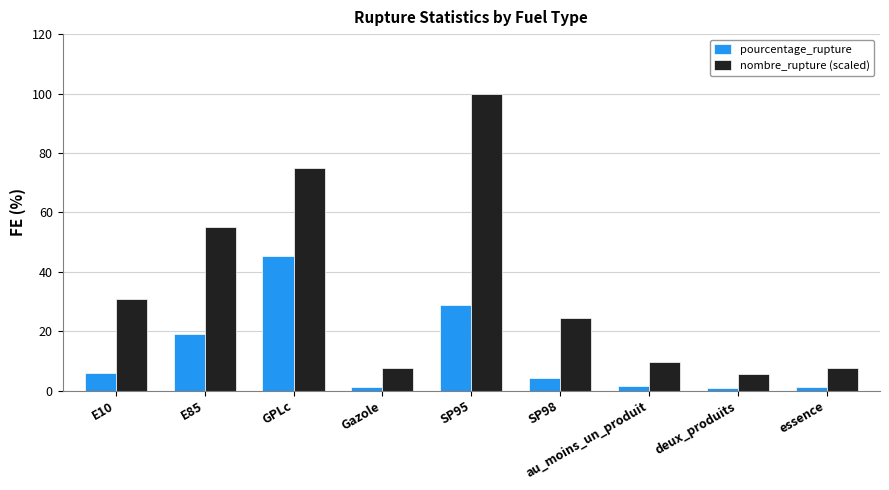

Where is pourcentage_rupture nearest to the value 23?

E85